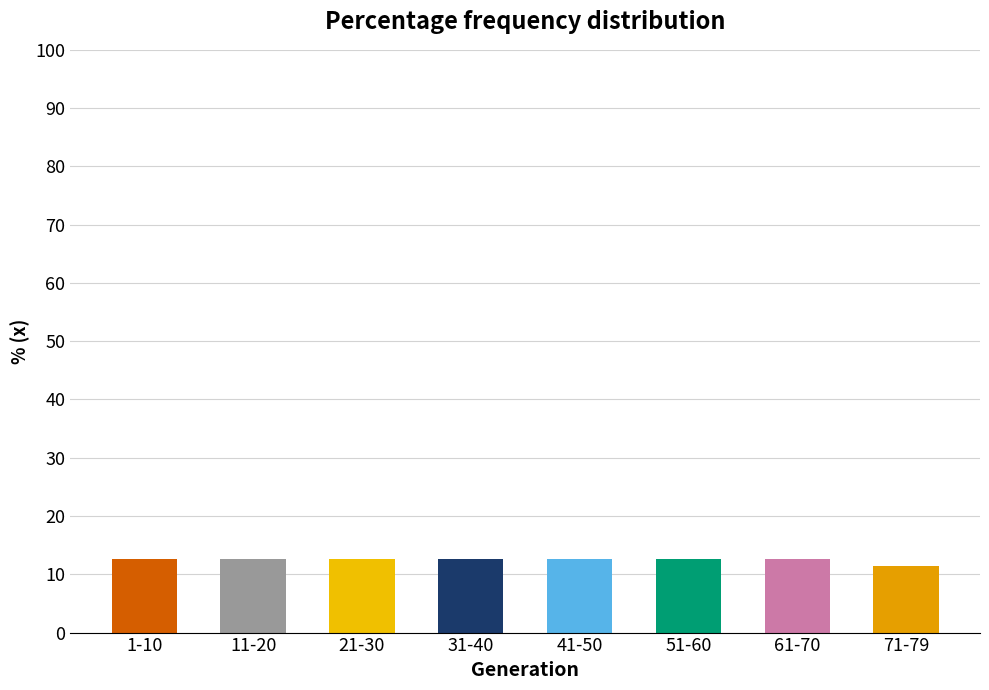

Reading left to right, extract all data points from this chart.

1-10=12.7	11-20=12.7	21-30=12.7	31-40=12.7	41-50=12.7	51-60=12.7	61-70=12.7	71-79=11.4